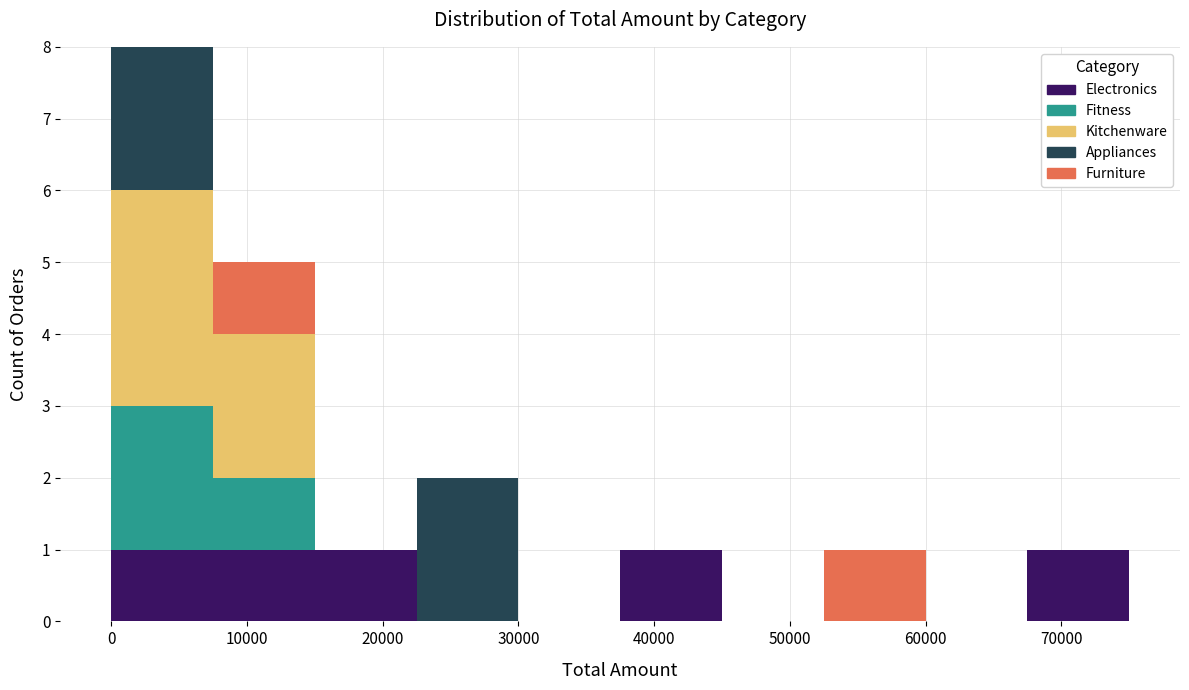

What is the total height of the stacked bar covering 22500 to 30000 on the x-axis? Neither the bar edges nor the heights are printed on the chart, so give them approximately, as read against the axes.

2